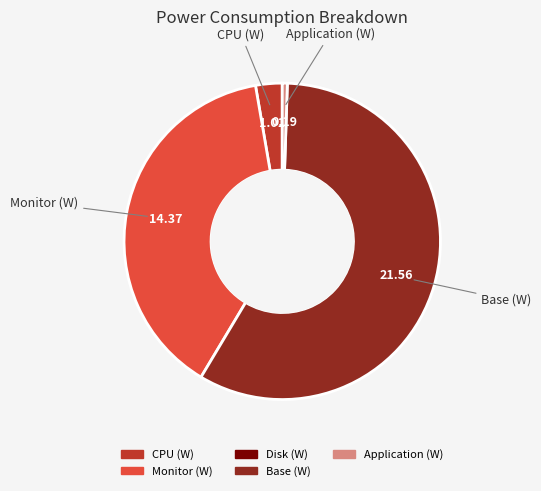

Count the number of slices in the pie.

4